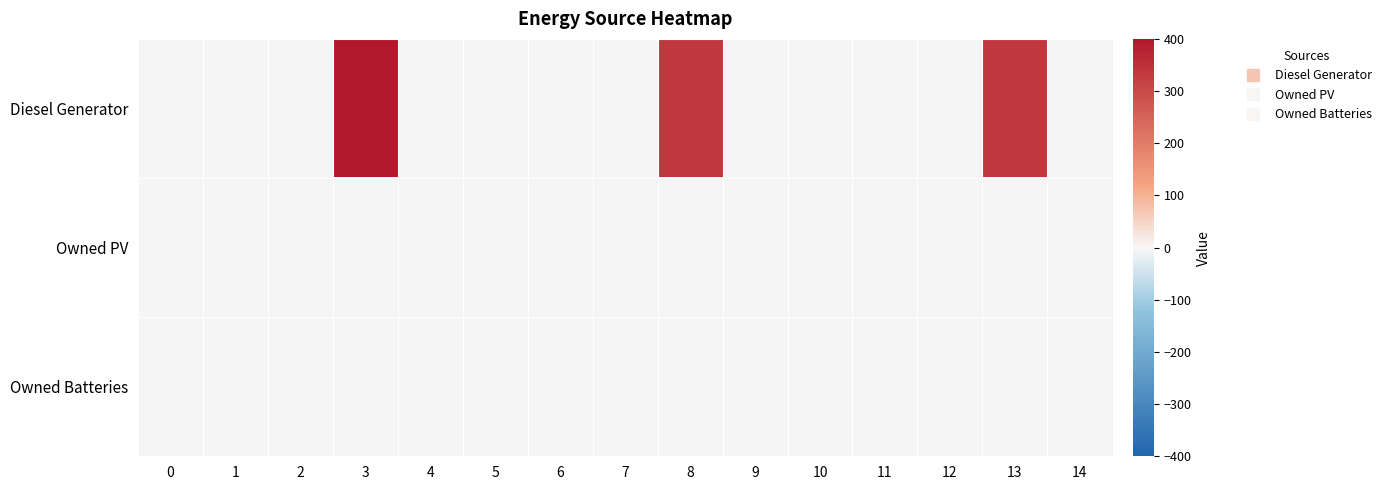

Between 1 and 9, which series saw the biggest shift?

Diesel Generator